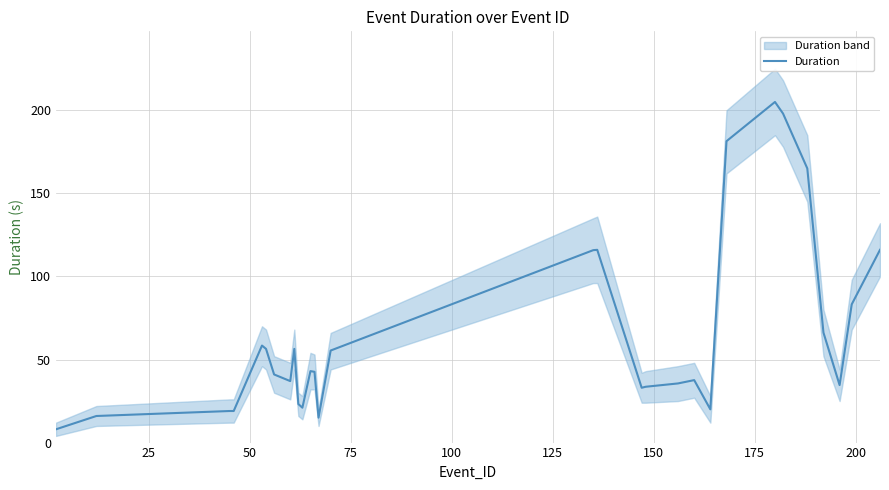

Count the number of data series in this chart.

1